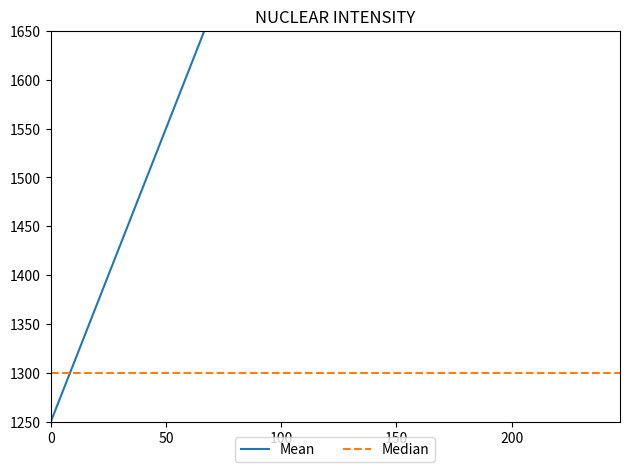

True or false: Mean has a value of 3043 at 11.

False